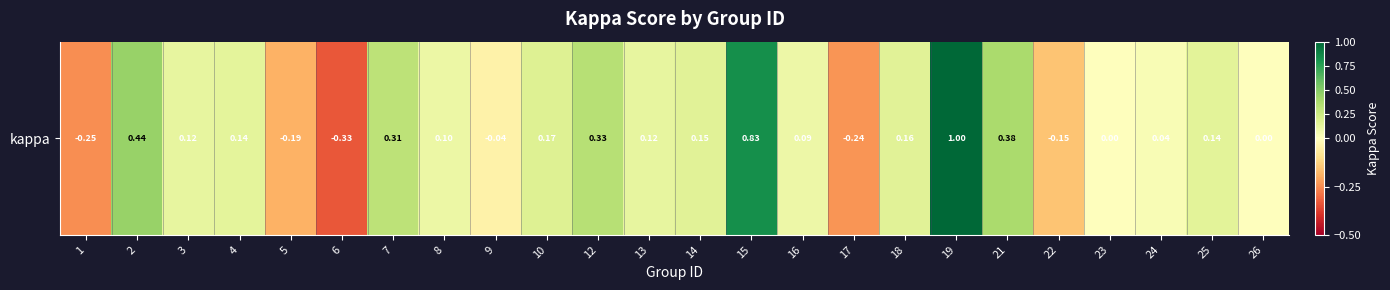

Rank the categories by value from lowest to highest.

6, 1, 17, 5, 22, 9, 23, 26, 24, 16, 8, 3, 13, 4, 25, 14, 18, 10, 7, 12, 21, 2, 15, 19